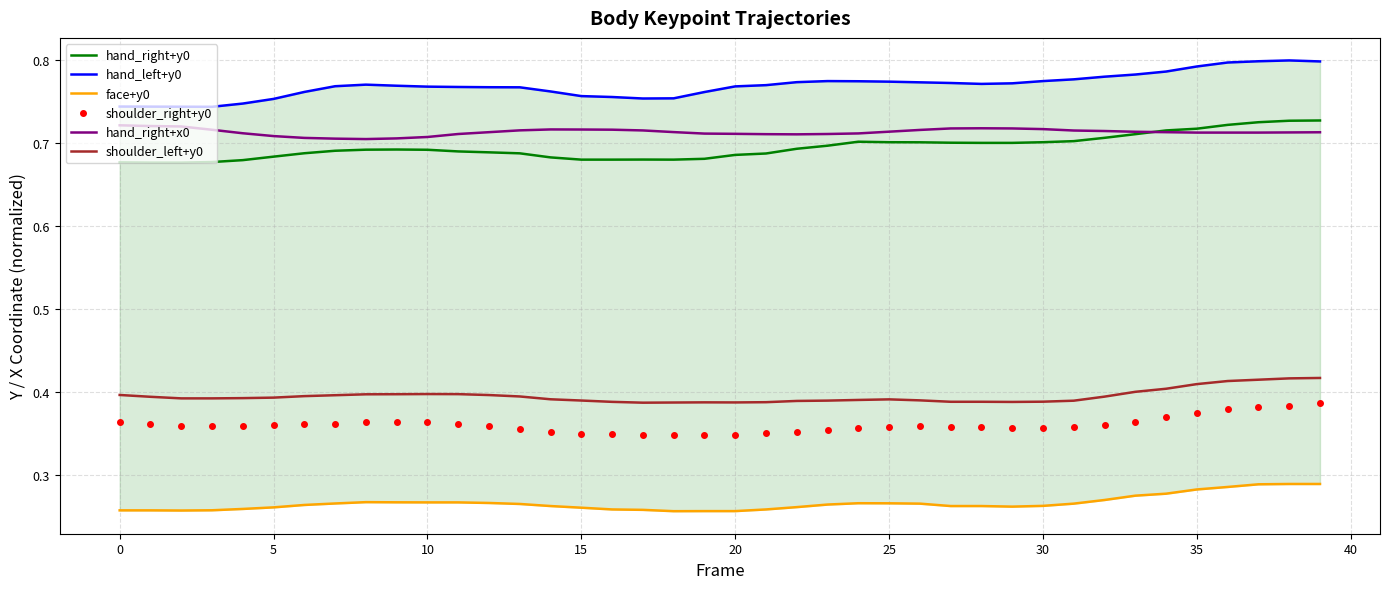

What is the highest value of the hand_right+y0 series?

0.7